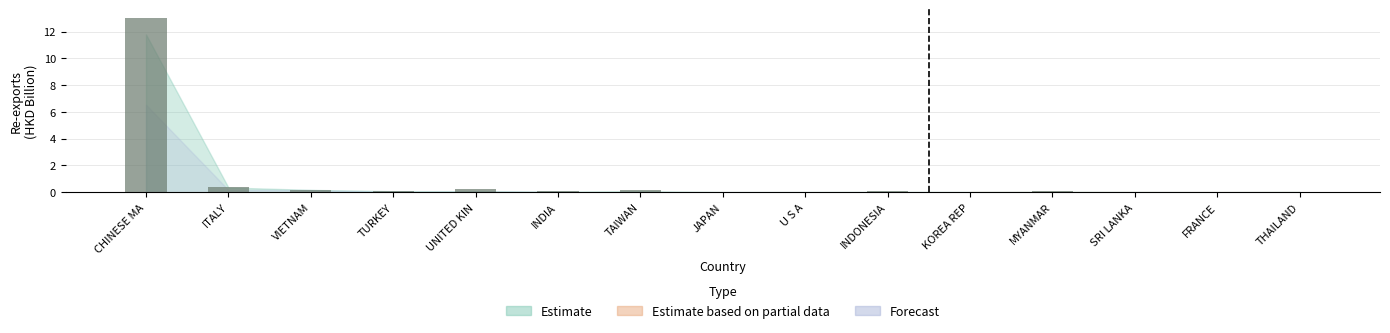

What is the maximum value shown in the chart?

13.0